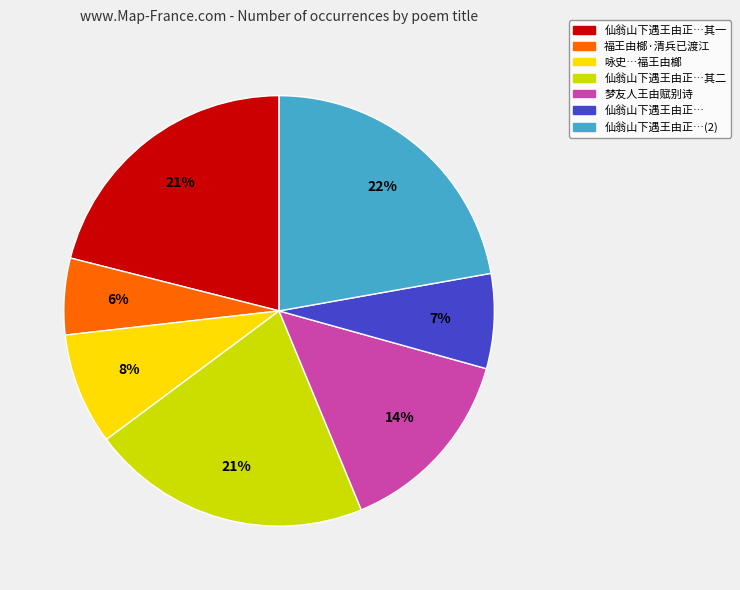

Which has a higher value, 仙翁山下遇王由正…(2) or 仙翁山下遇王由正…其一?

仙翁山下遇王由正…(2)